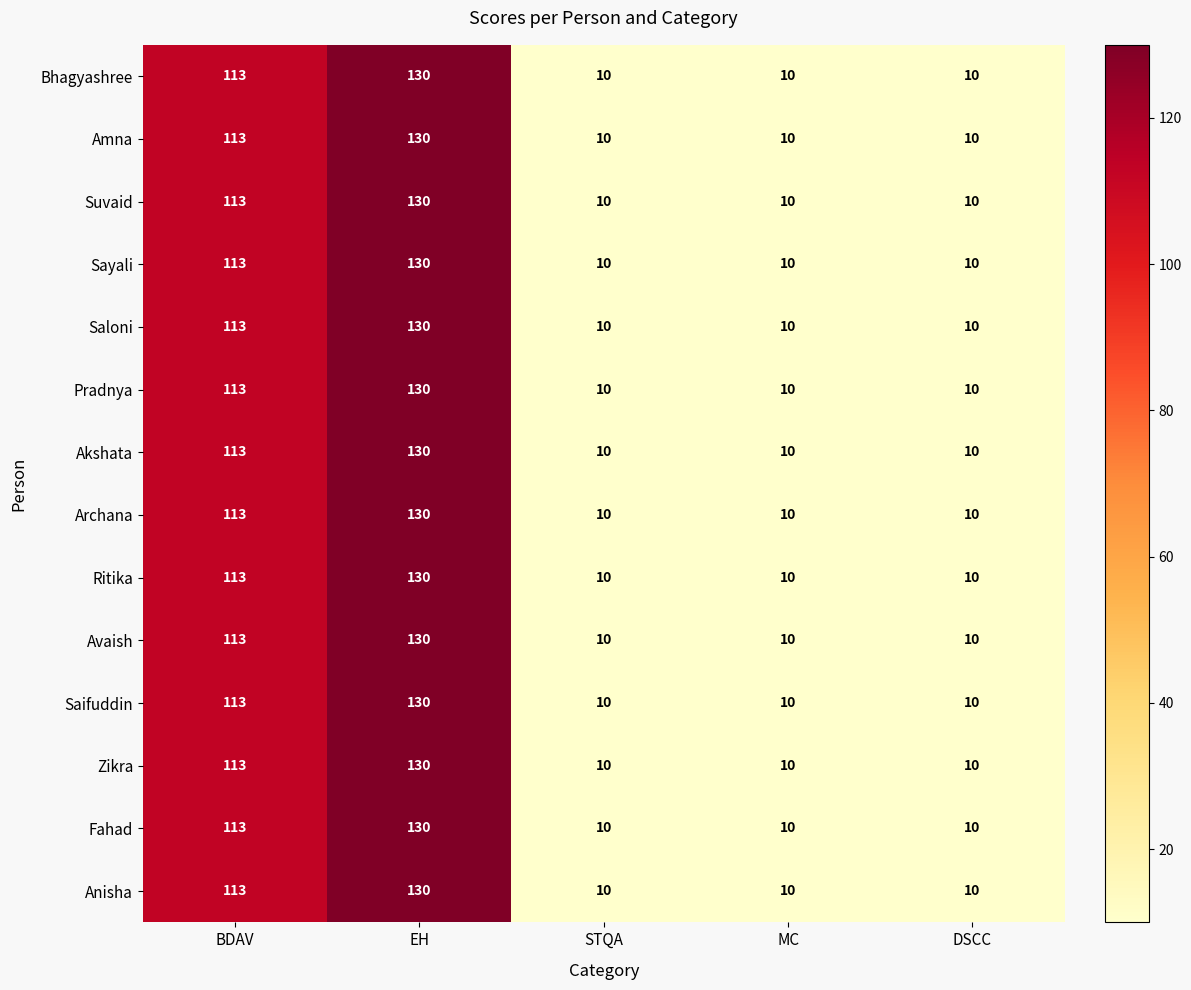

What is the sum of all Saifuddin values?

273